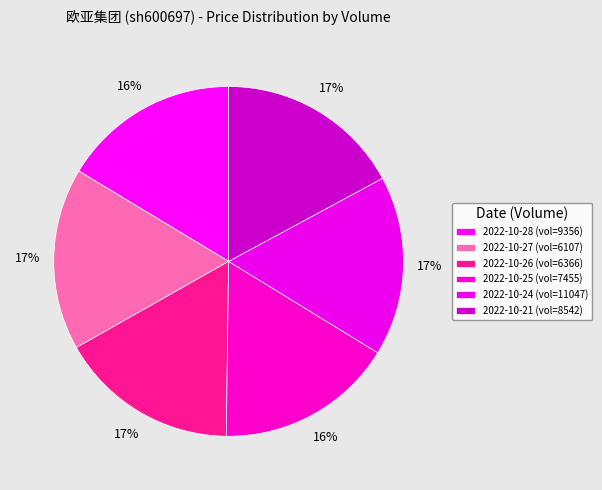

Count the number of slices in the pie.

6